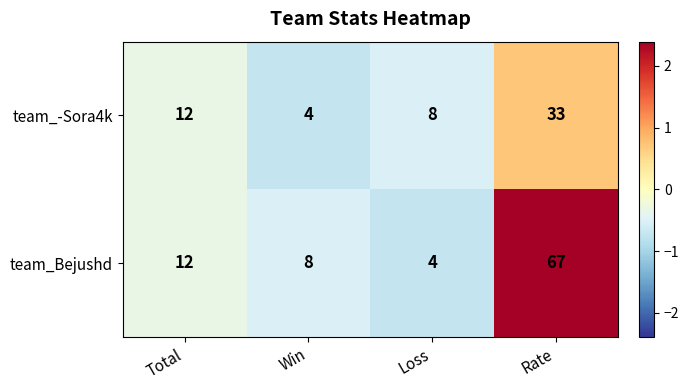

At which category is the sum across all series the highest?

Rate